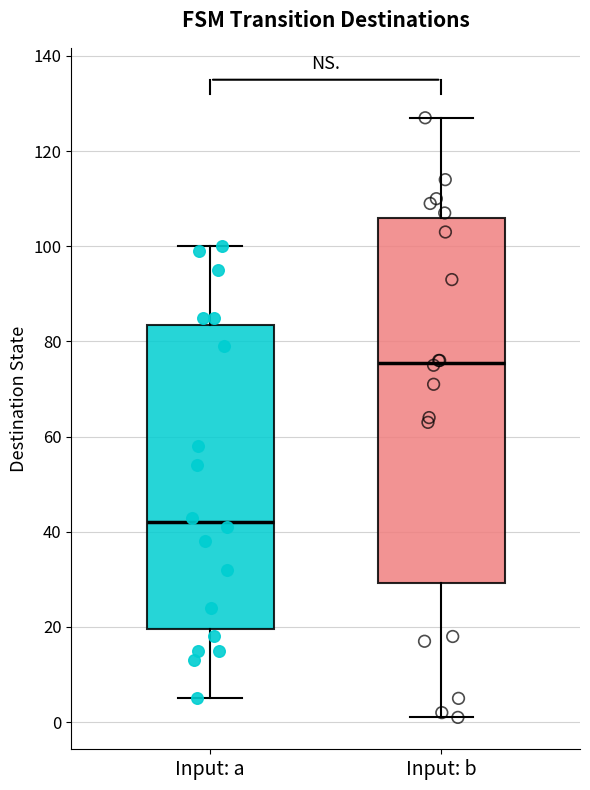

Reading left to right, read every box against the y-axis: the position of its median line, the range the box covers, and the ends of its whiskers. The values are not printed on the chart, so give them approximately, as read against the axis.

Input: a: median 42, box 20 to 84, whiskers 6 to 100
Input: b: median 76, box 30 to 106, whiskers 2 to 128